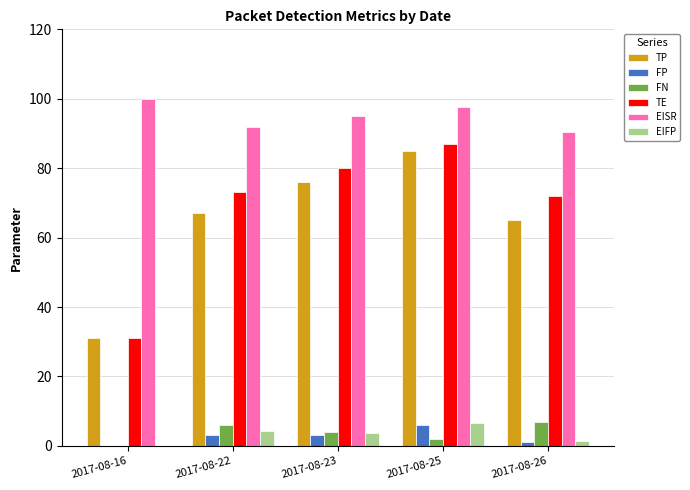

Which series changed the most between 2017-08-16 and 2017-08-23?

TE